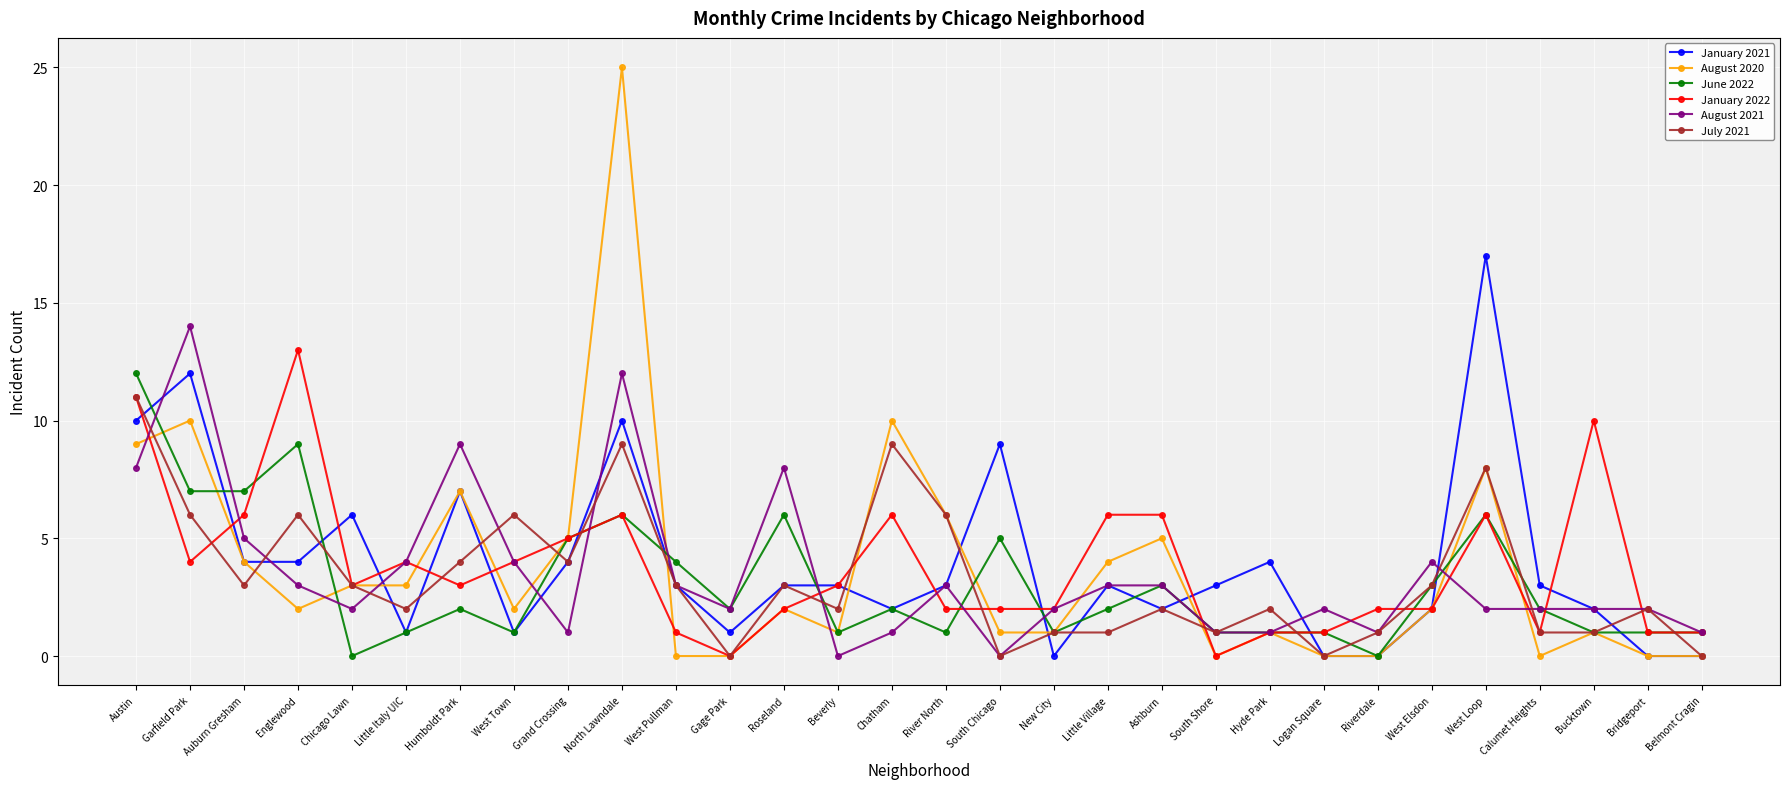

How many values in the July 2021 series are below 3?

15